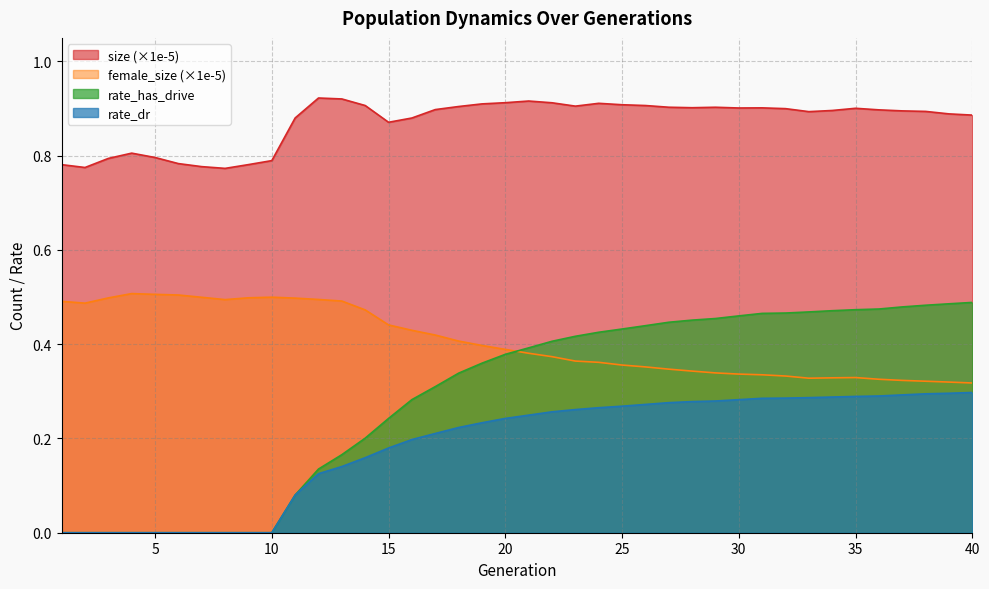

What are all the series names shown in the legend?

size (×1e-5), female_size (×1e-5), rate_has_drive, rate_dr